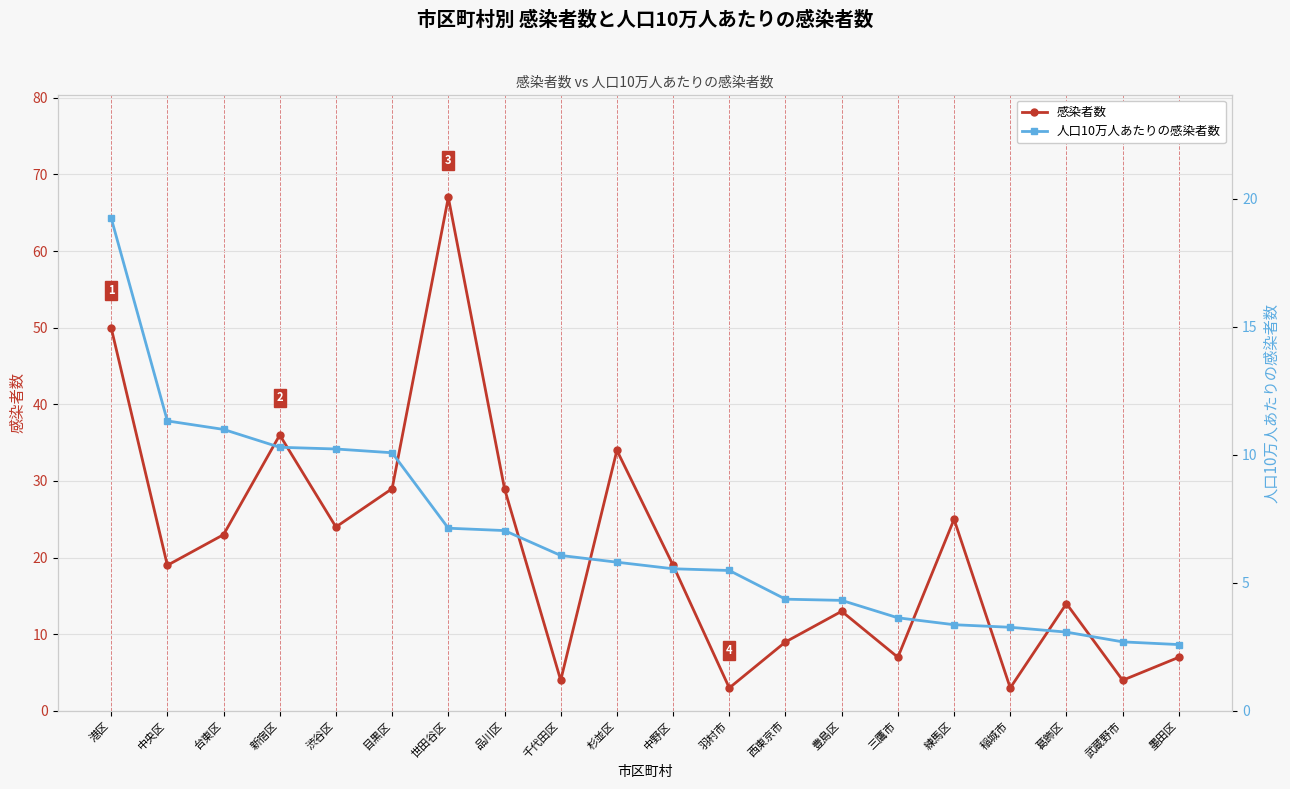

What are all the series names shown in the legend?

感染者数, 人口10万人あたりの感染者数